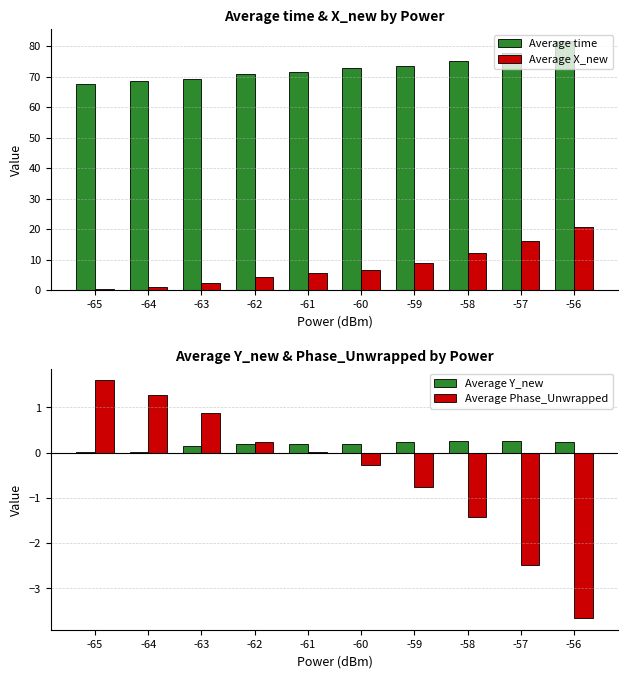

What is the maximum value shown in the chart?

81.5